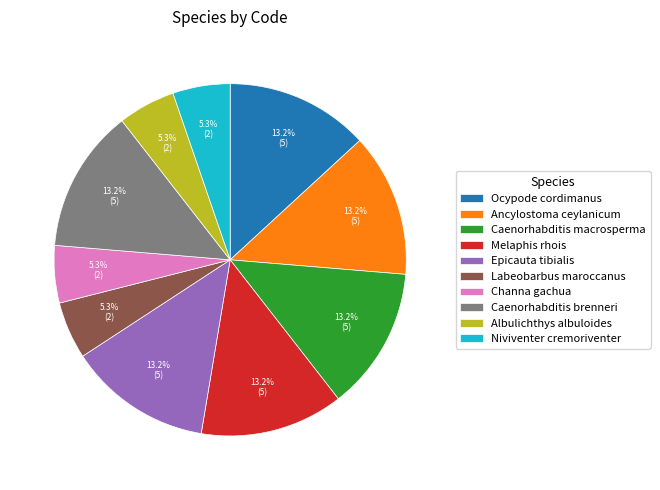

Is Albulichthys albuloides the majority of the pie?

No